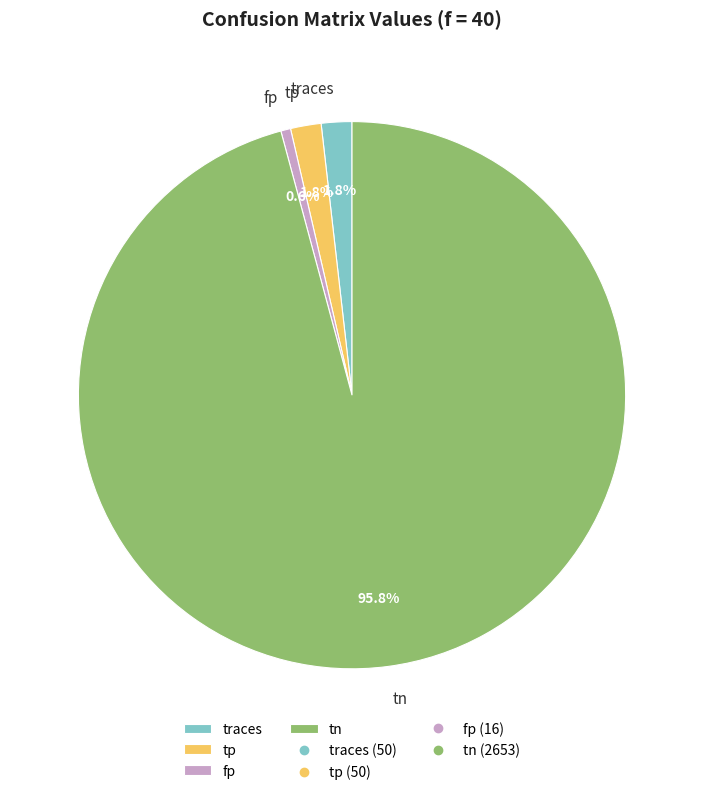

What is the largest slice in the pie chart?

tn